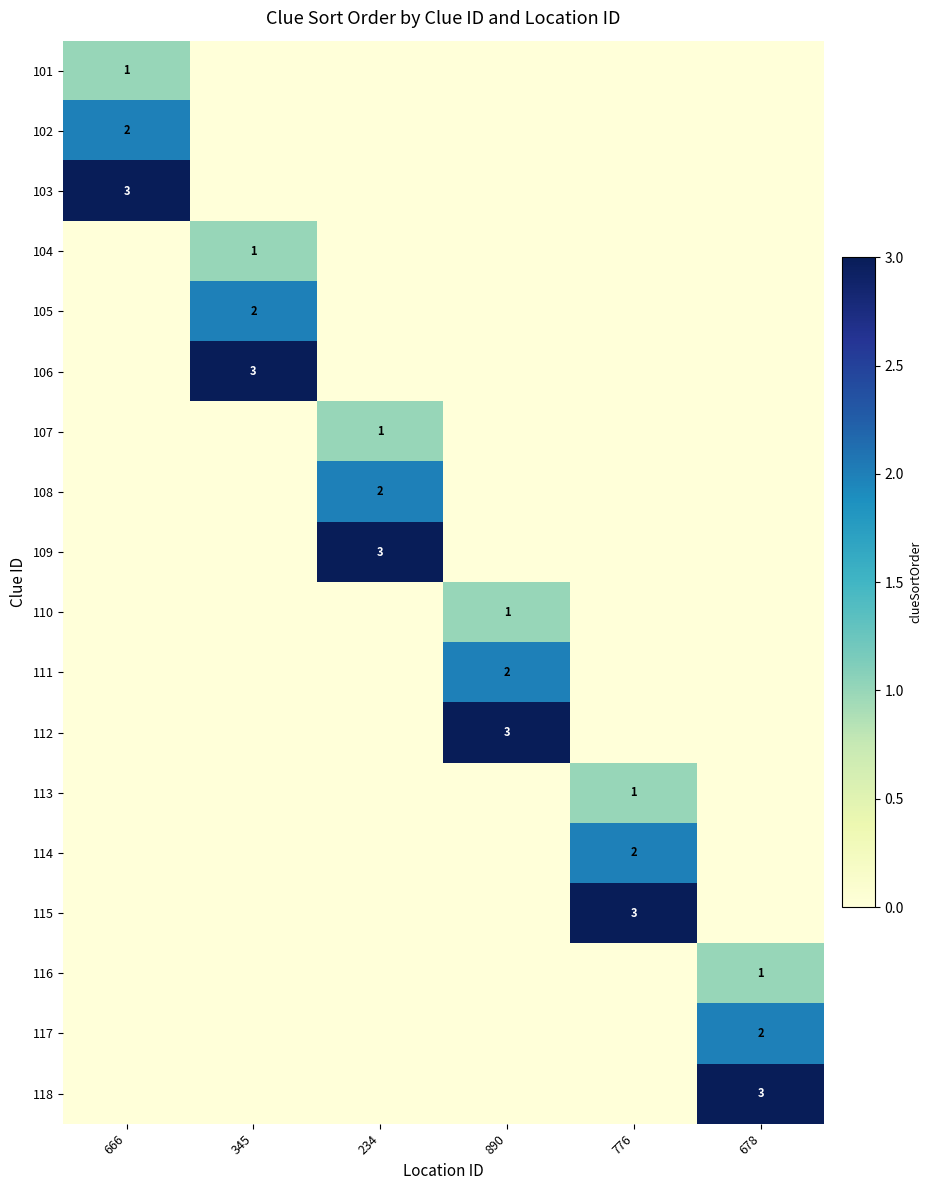

Is it true that 112 equals 3 at 890?

True